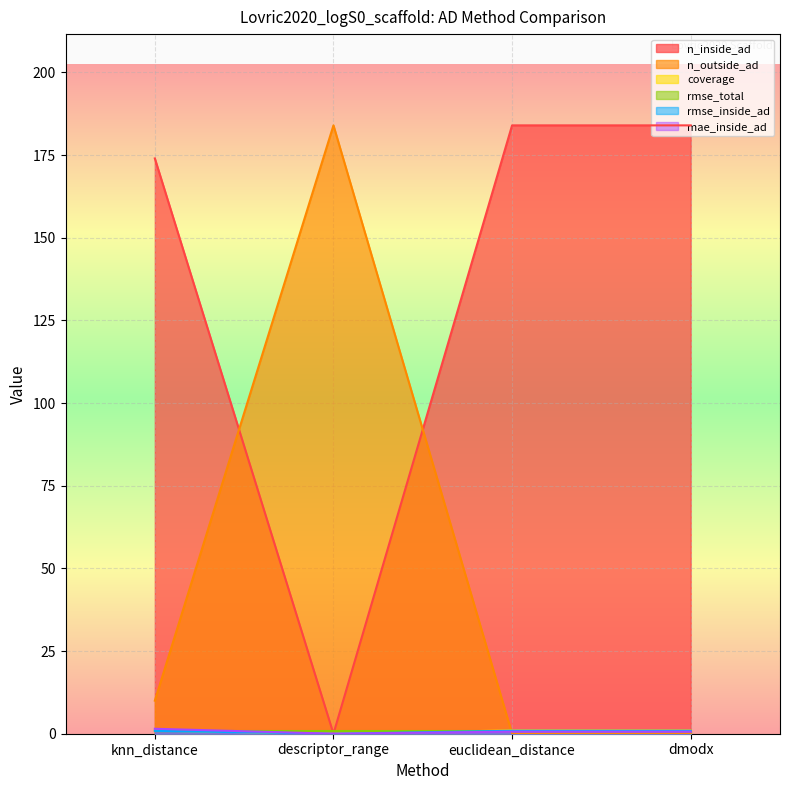

What is the maximum value for rmse_inside_ad?

0.9